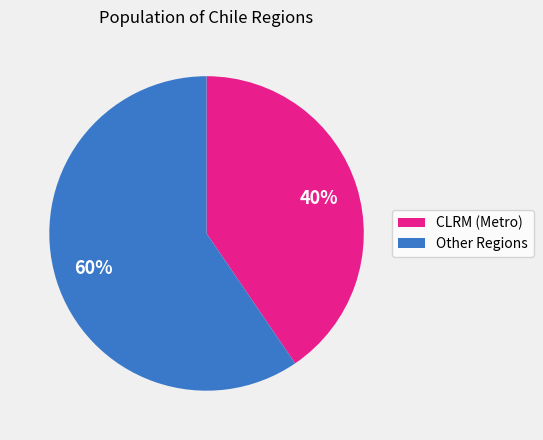

To the nearest percent, what is the average slice percentage?

50%